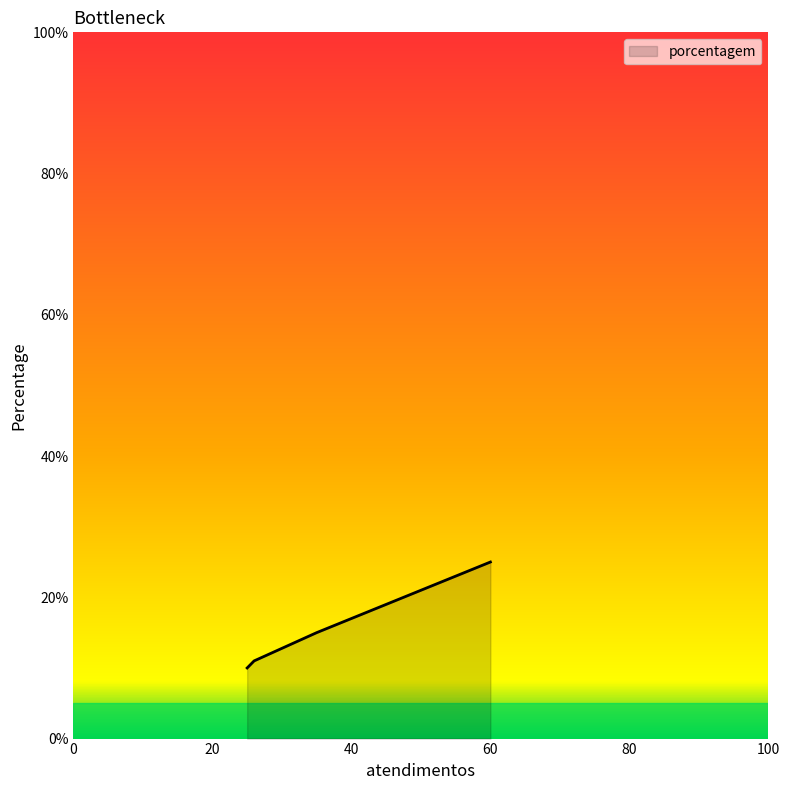

How many distinct data groups are displayed?

1